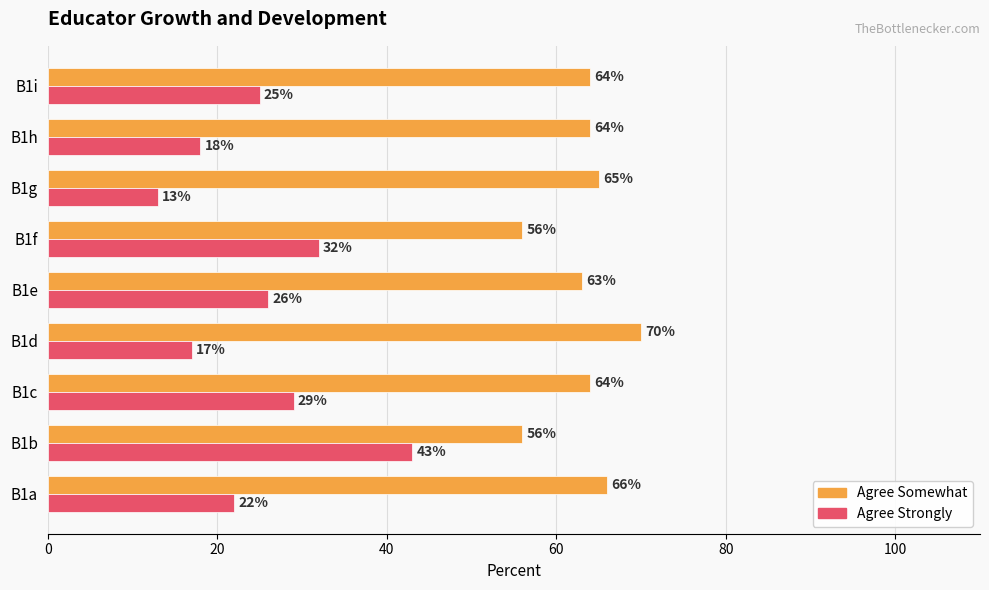

What is the difference between the maximum and second lowest values in the Agree Somewhat series?

14